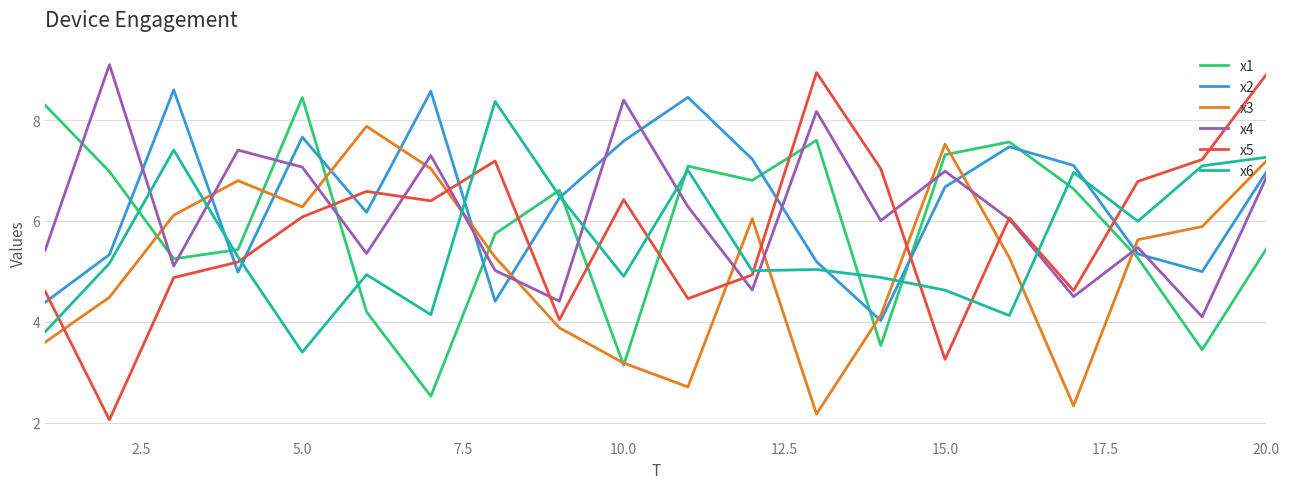

Which series has the widest spread of values?

x5